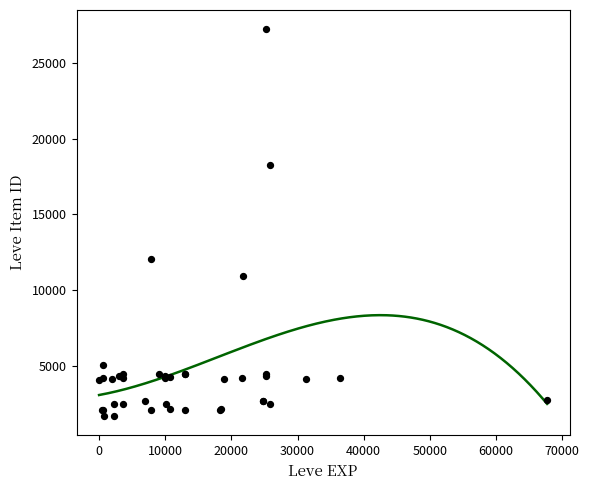

What Y value in the scatter plot is closest to 14448?

12018